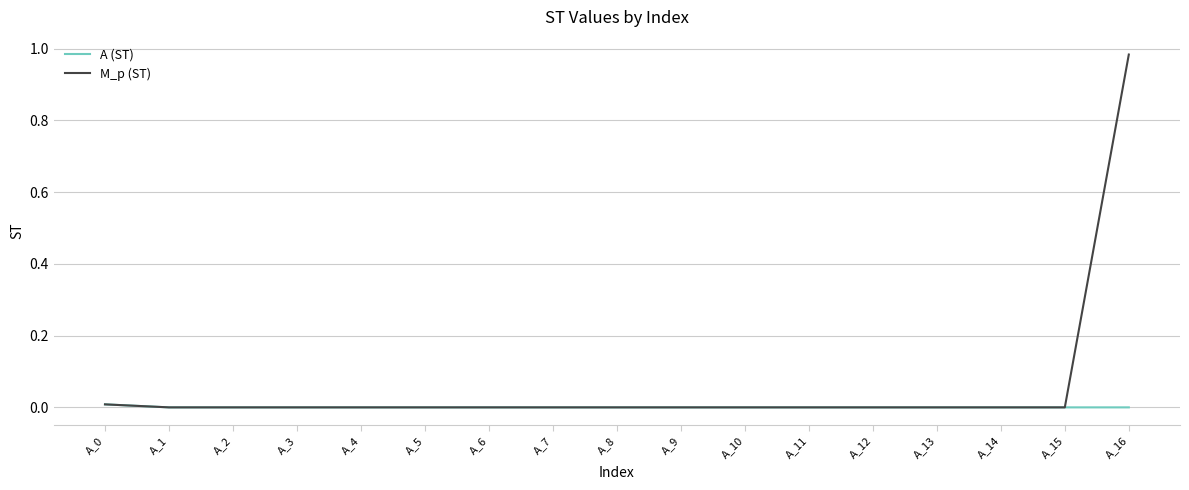

List the series in order of their peak value, lowest first.

A (ST), M_p (ST)